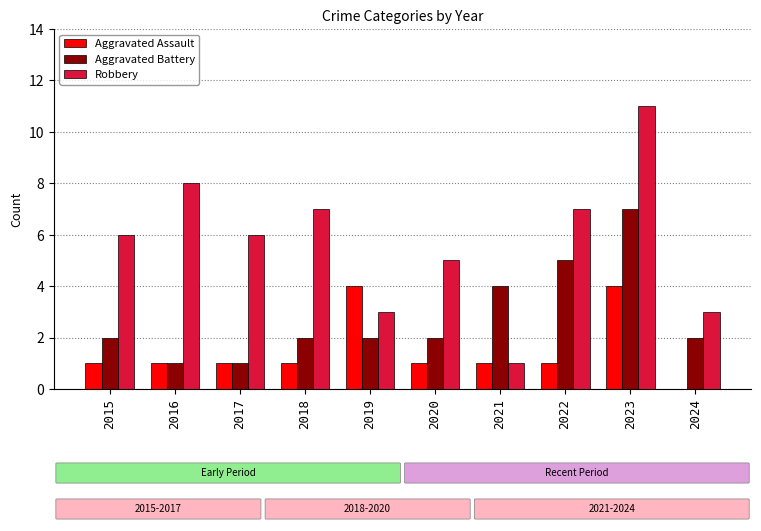

What is the total value across all series at 2018?

10